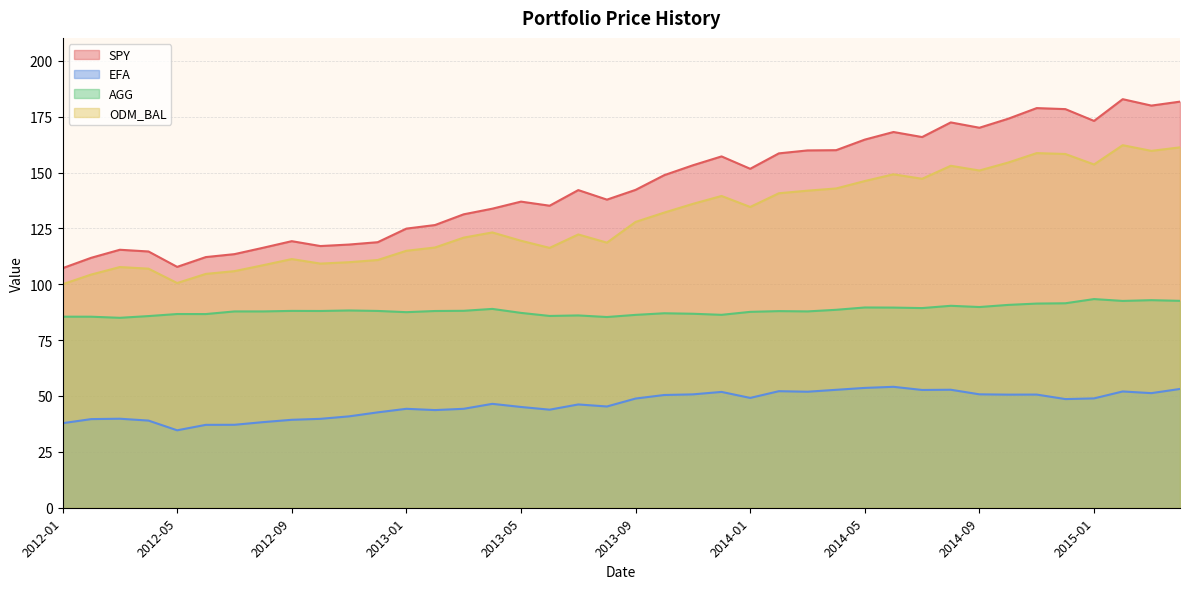

In ODM_BAL, how many points are higher than both neighbors (excluding endpoints)?

9